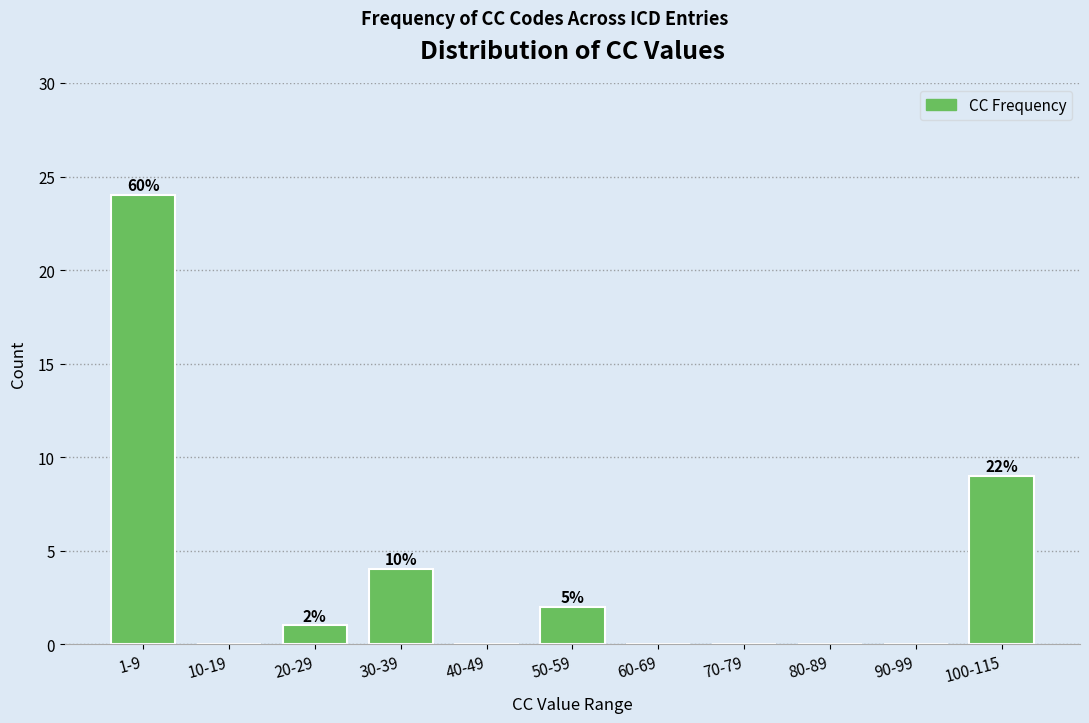

Reading left to right, extract all data points from this chart.

1-9=24	10-19=0	20-29=1	30-39=4	40-49=0	50-59=2	60-69=0	70-79=0	80-89=0	90-99=0	100-115=9